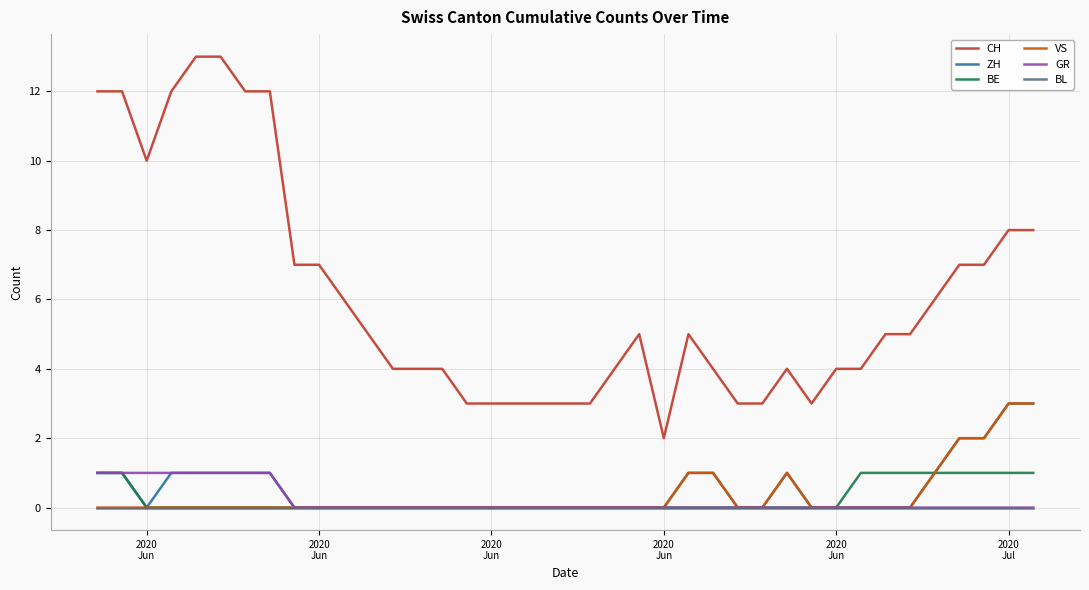

Which series has the largest total across all categories?

CH